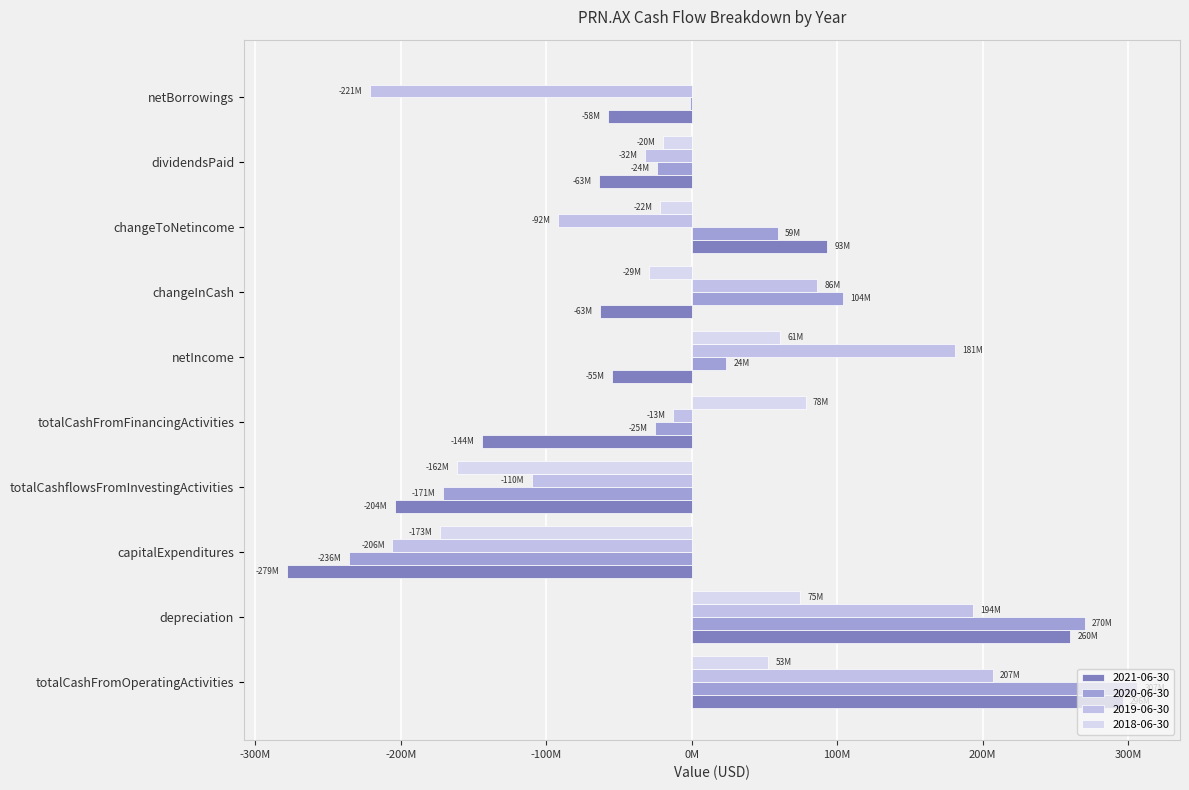

Is it true that 2021-06-30 equals 75976830 at depreciation?

False